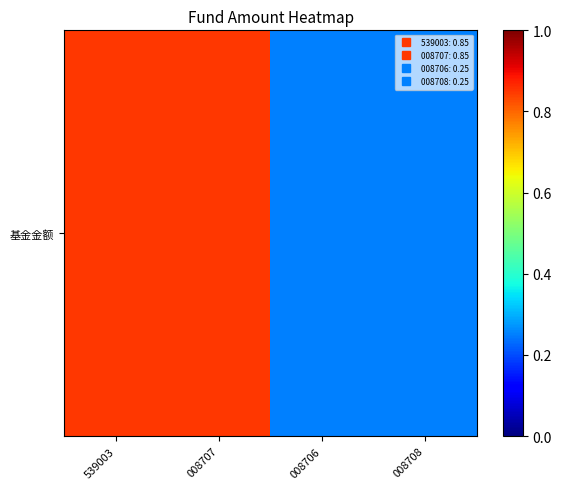

Reading left to right, transcribe all the data shown in this chart.

539003=0.8	008707=0.8	008706=0.2	008708=0.2